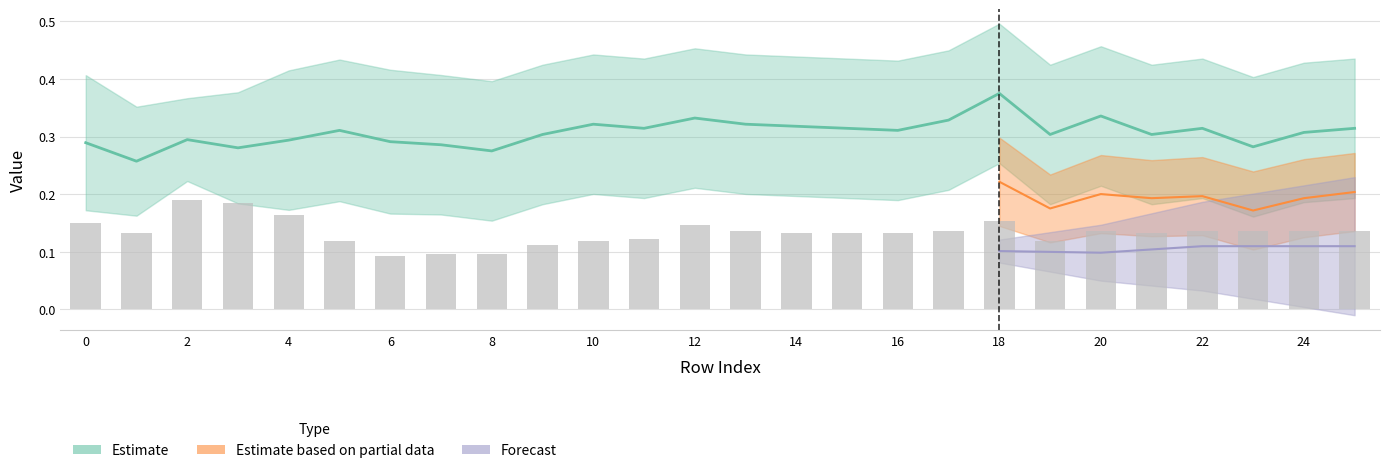

What is the difference between the maximum and minimum values?

0.1